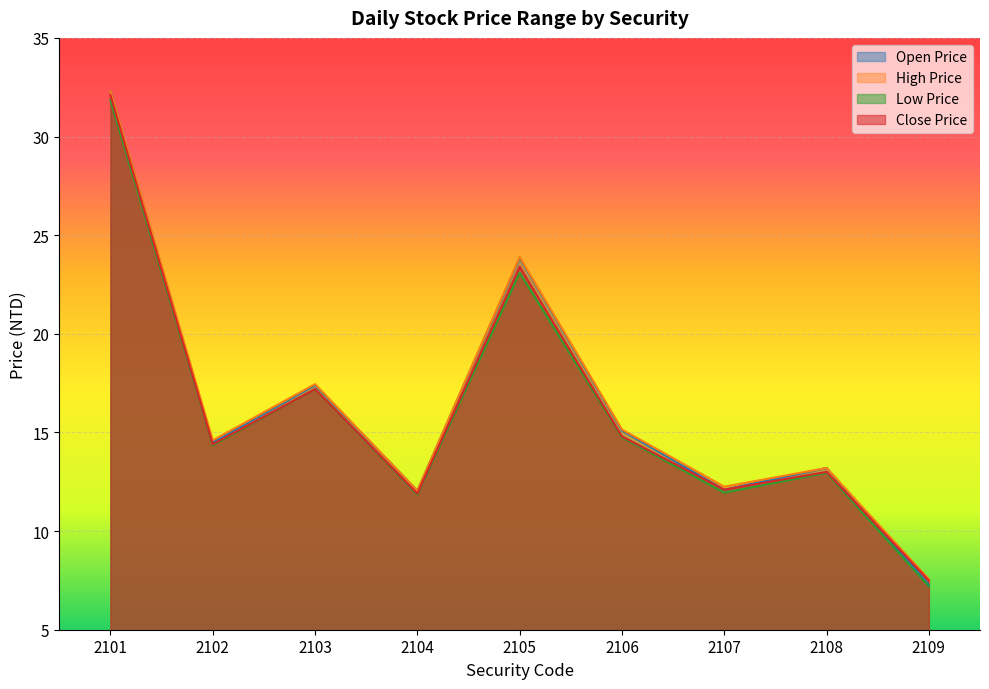

Rank the categories by High Price value from lowest to highest.

2109, 2104, 2107, 2108, 2102, 2106, 2103, 2105, 2101